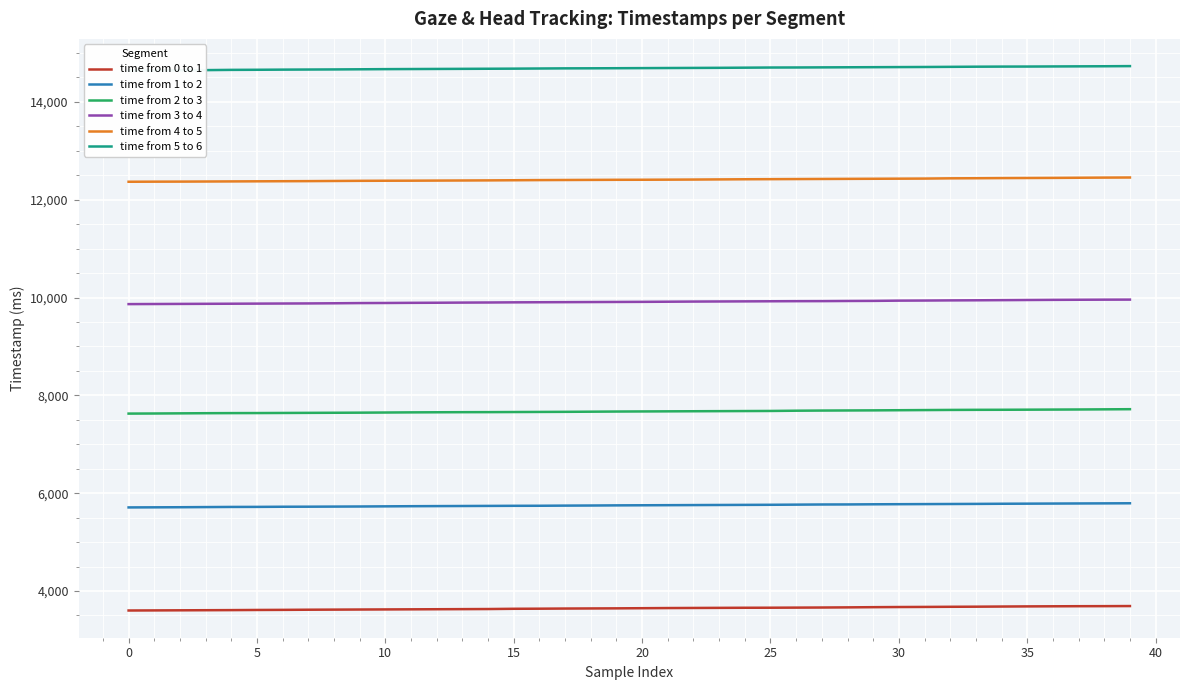

True or false: time from 3 to 4 and time from 1 to 2 intersect in this chart.

False